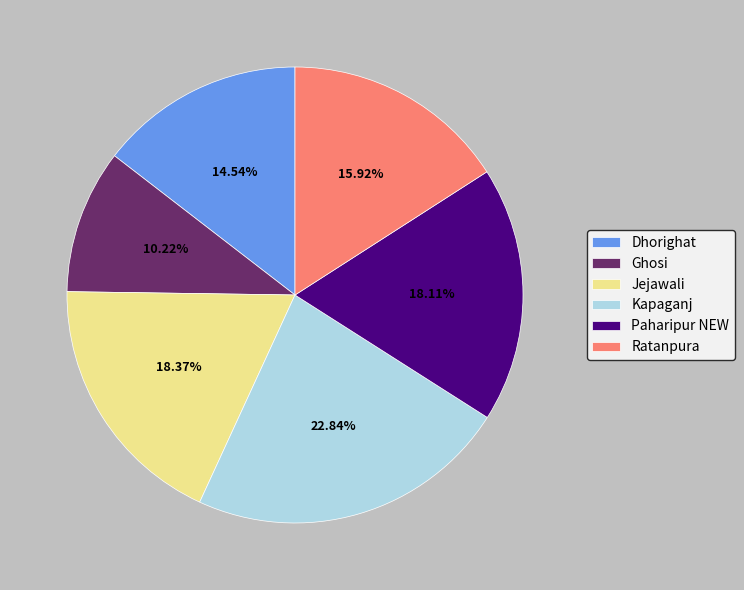

Does Kapaganj account for over 50% of the chart?

No